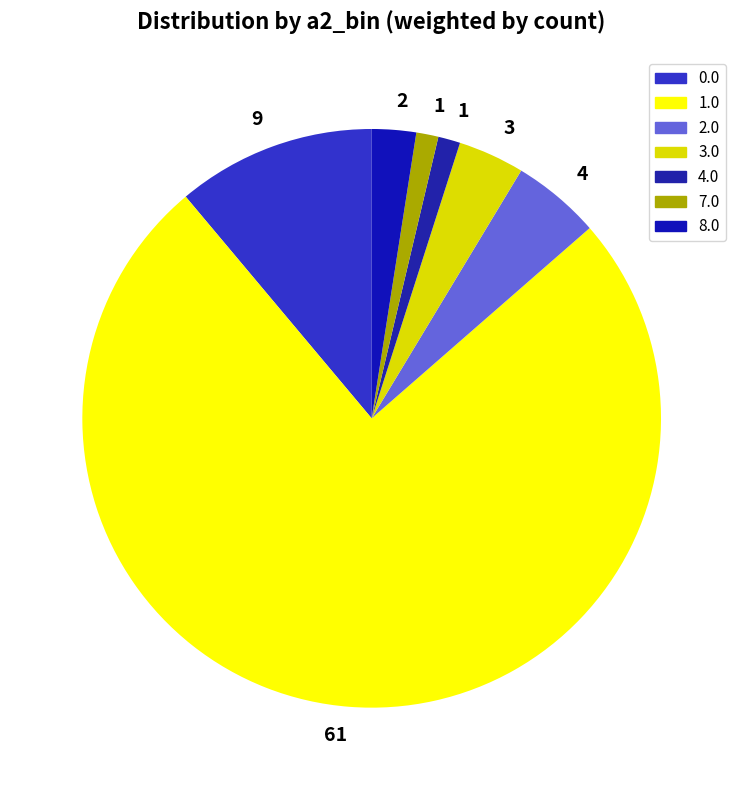

What is the largest slice in the pie chart?

a2_bin=1.0